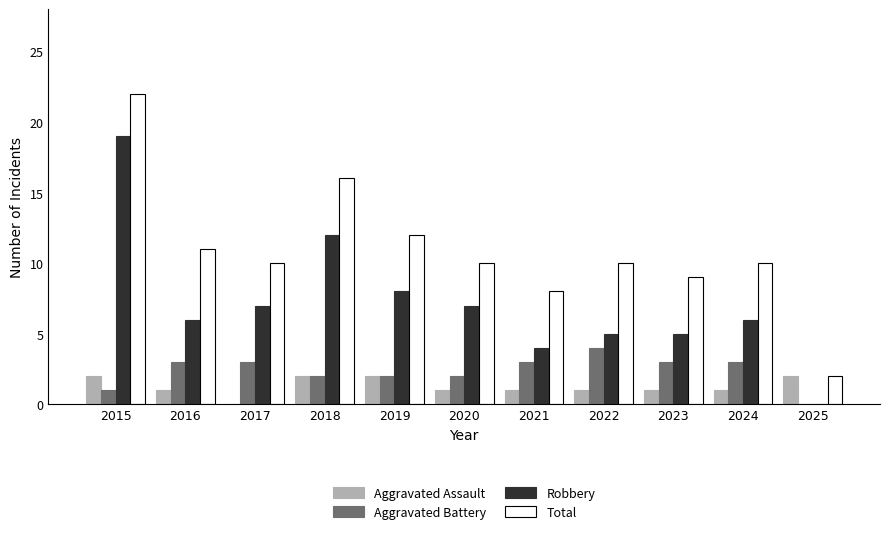

Is it true that Aggravated Assault equals 2 at 2015?

True